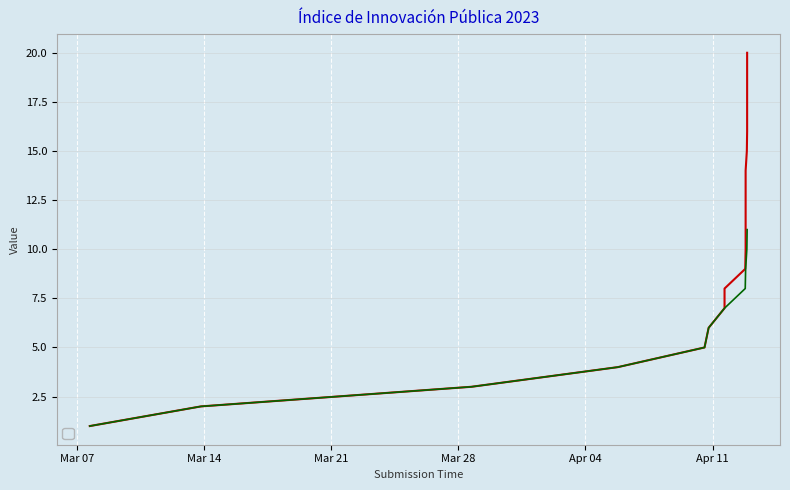

What is the total value across all series at 2023-04-12 21:40:34?

27